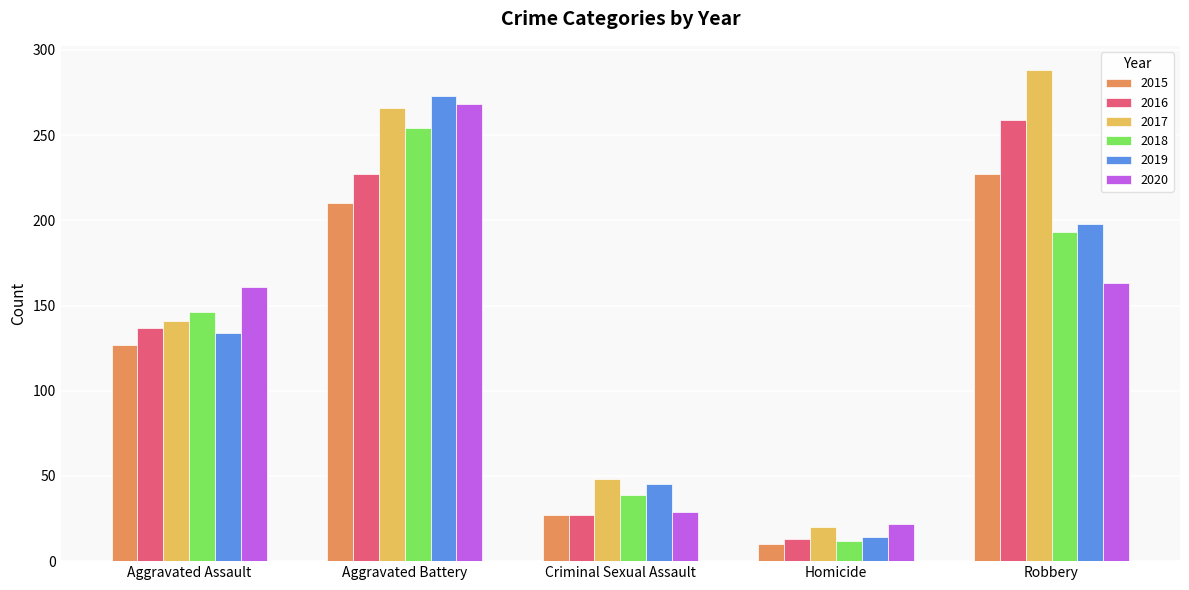

Reading right to left, what are all the values shown in this chart?

2015: Robbery=227	Homicide=10	Criminal Sexual Assault=27	Aggravated Battery=210	Aggravated Assault=127
2016: Robbery=259	Homicide=13	Criminal Sexual Assault=27	Aggravated Battery=227	Aggravated Assault=137
2017: Robbery=288	Homicide=20	Criminal Sexual Assault=48	Aggravated Battery=266	Aggravated Assault=141
2018: Robbery=193	Homicide=12	Criminal Sexual Assault=39	Aggravated Battery=254	Aggravated Assault=146
2019: Robbery=198	Homicide=14	Criminal Sexual Assault=45	Aggravated Battery=273	Aggravated Assault=134
2020: Robbery=163	Homicide=22	Criminal Sexual Assault=29	Aggravated Battery=268	Aggravated Assault=161